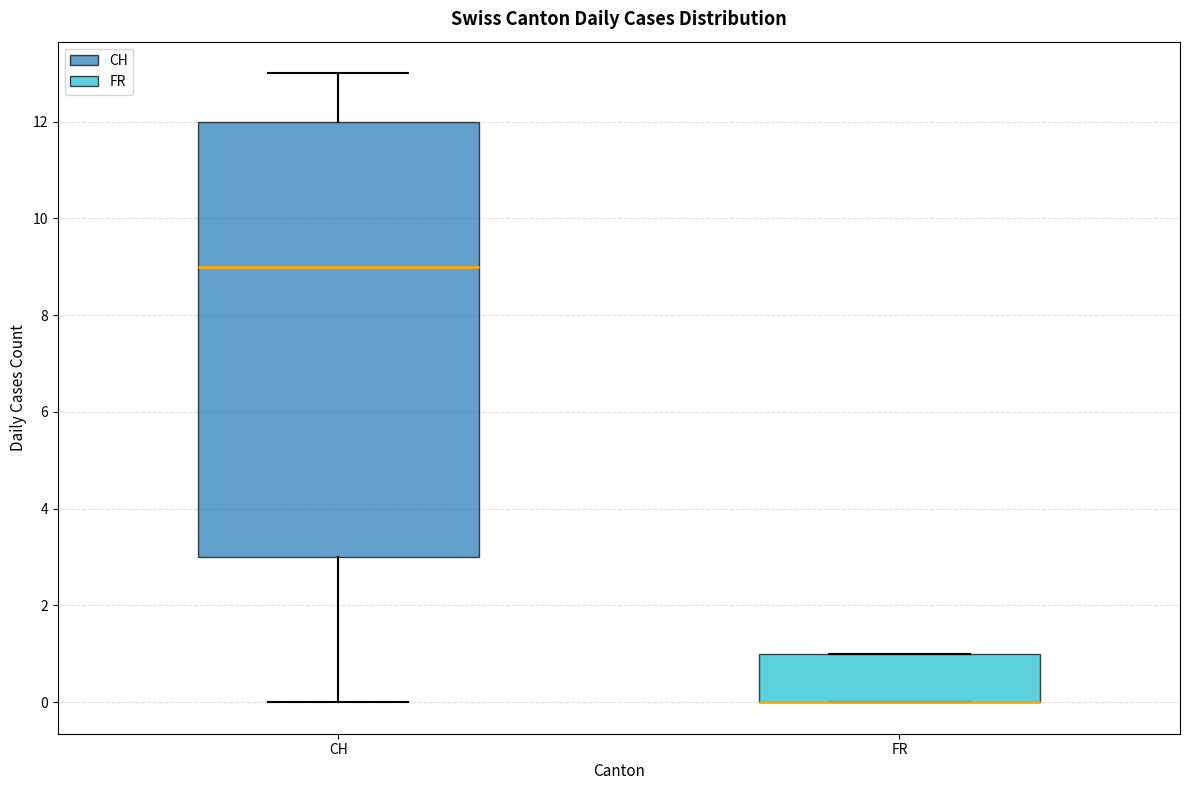

Which box is the tallest, from its lower edge to its upper edge?

CH